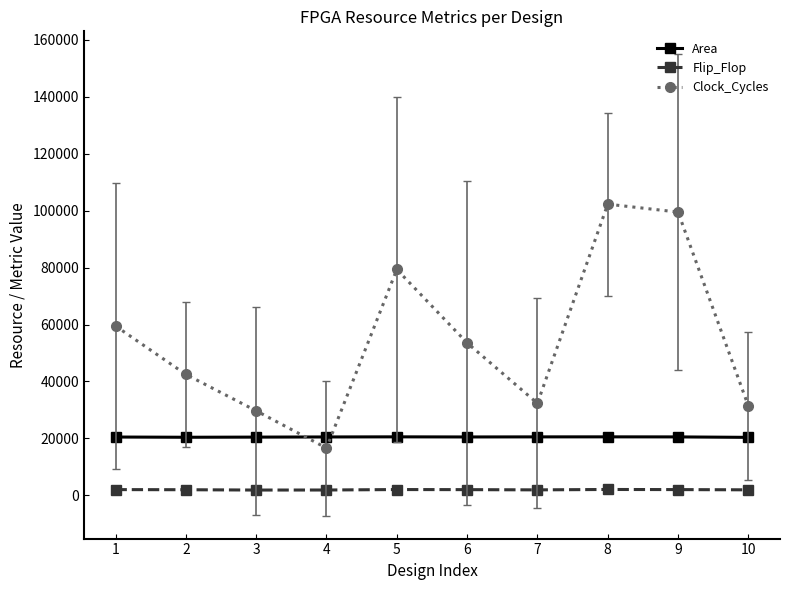

Which category has the highest value across all series?

8